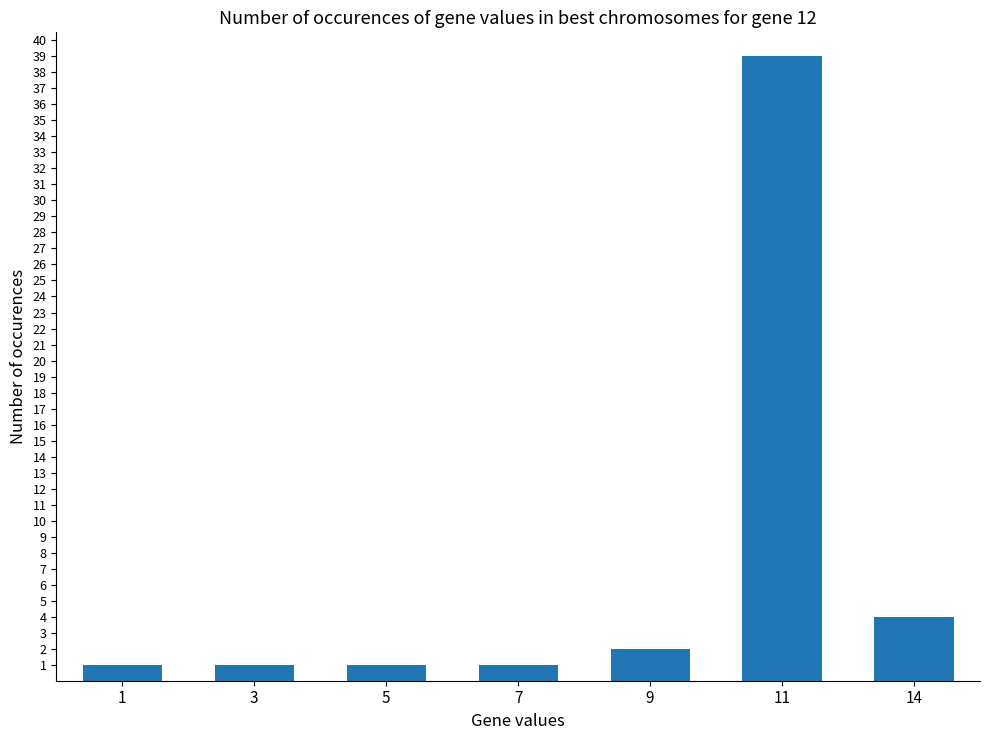

What is the difference between the maximum and minimum values?

38